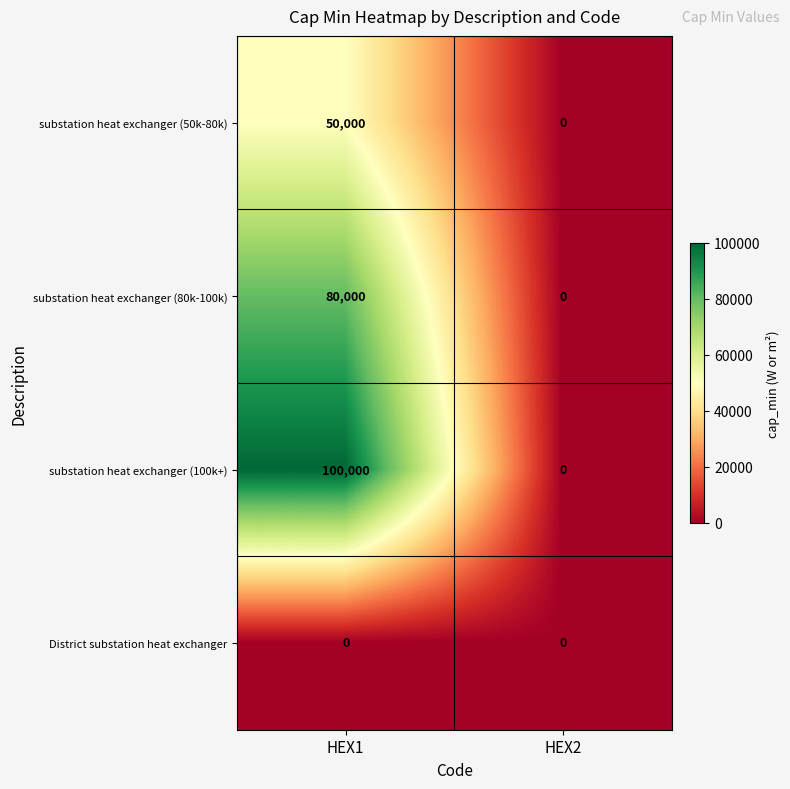

Between HEX1 and HEX2, which series saw the biggest shift?

substation heat exchanger (100k+)